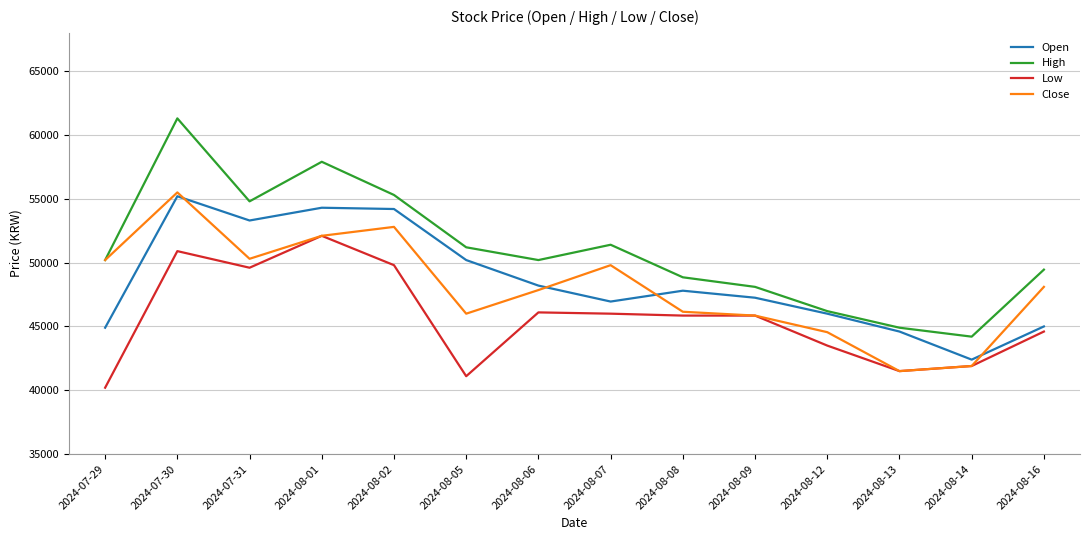

True or false: Low and High intersect in this chart.

False